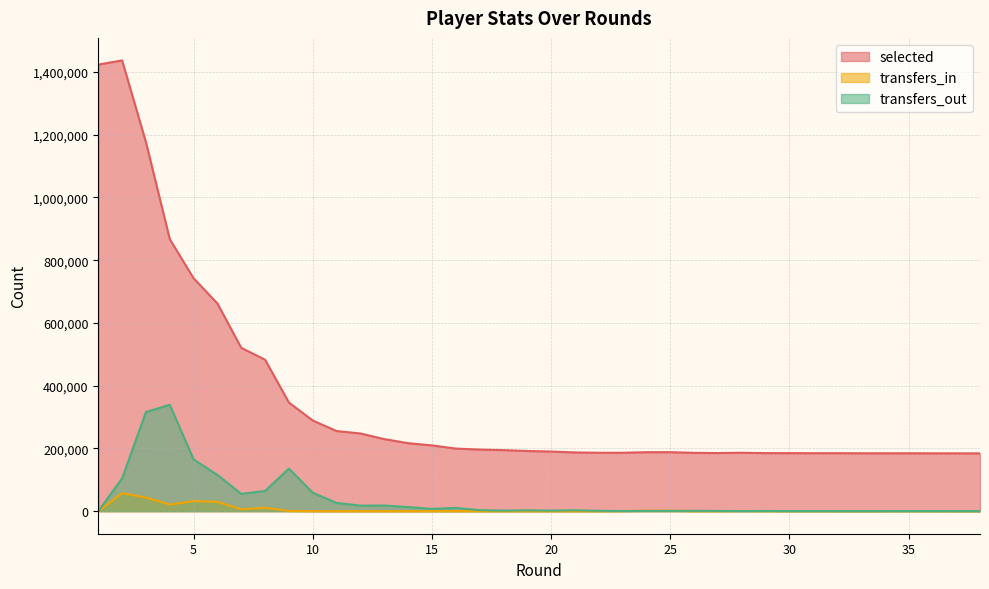

Which series ends up on top after the final intersection of transfers_in and transfers_out?

transfers_out